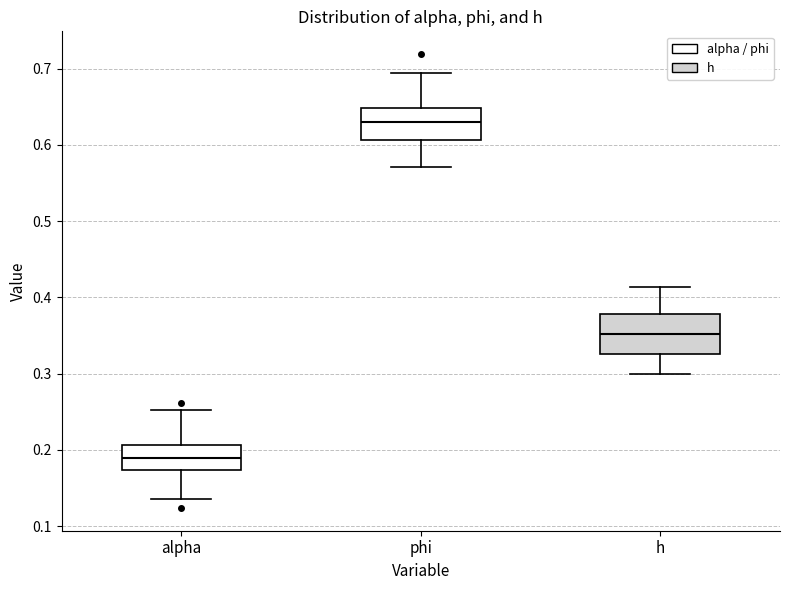

Which box has the highest median line?

phi